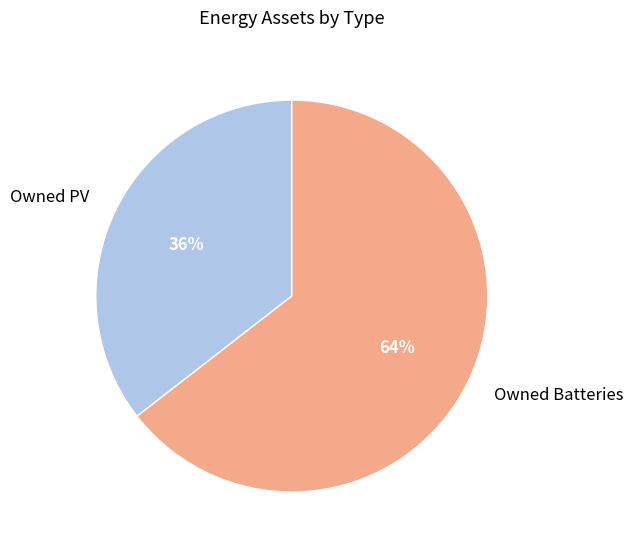

To the nearest percent, what is the combined percentage of Owned PV and Owned Batteries?

100%